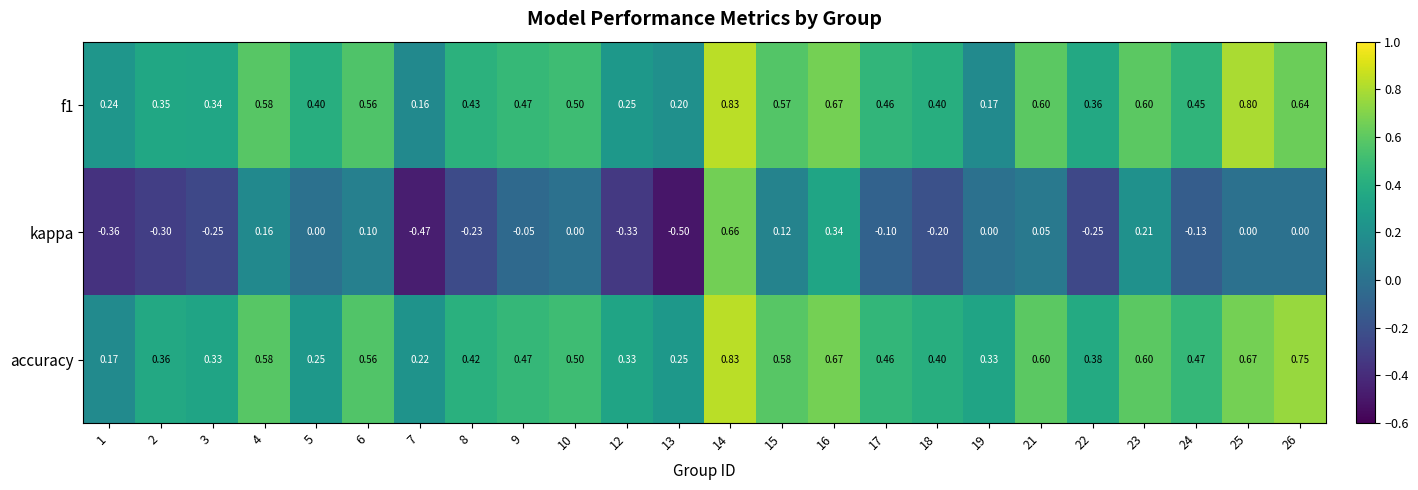

Between 13 and 23, which series saw the biggest shift?

kappa